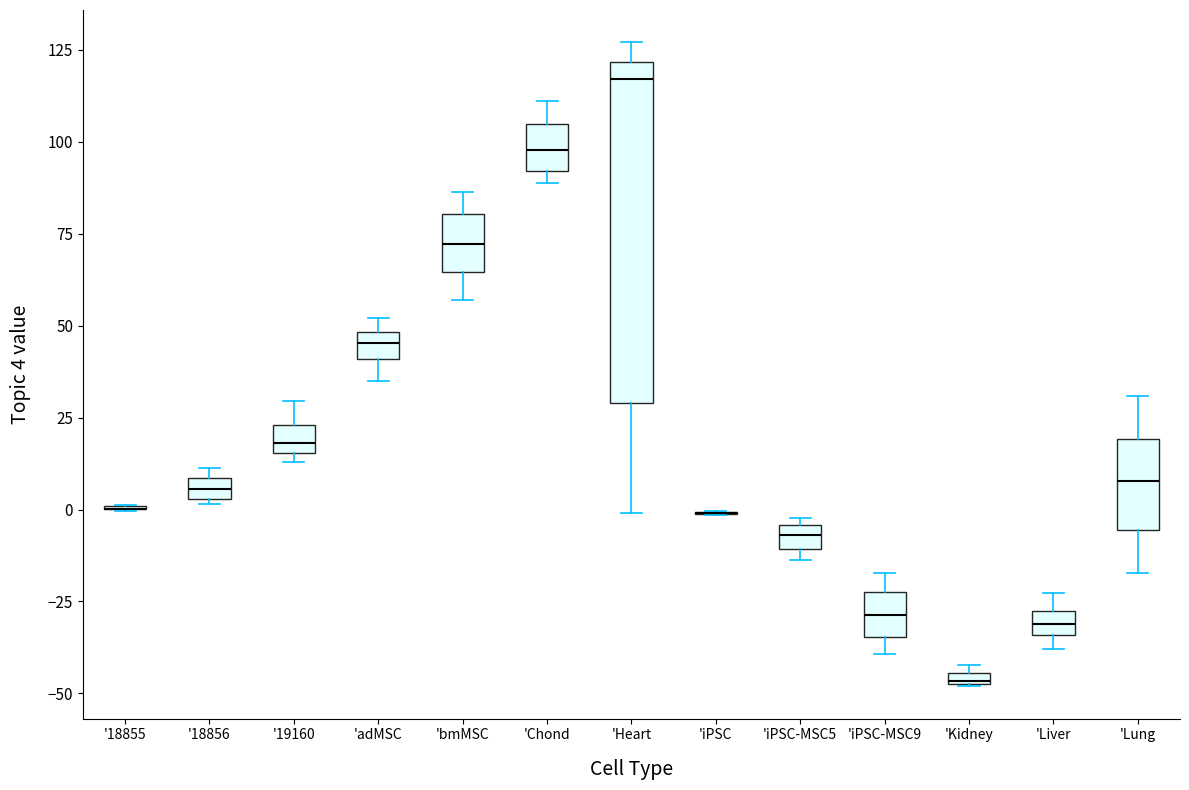

Comparing the boxes themselves (not the whiskers), which one is the tallest?

'Heart